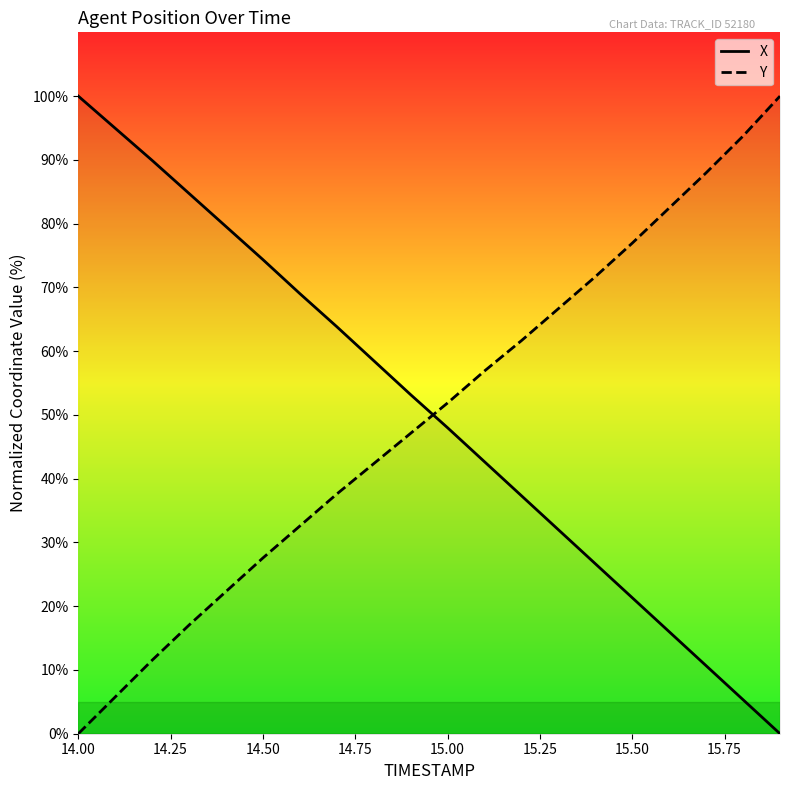

Is the value of Y at 14.00 greater than the value of X at 14.00?

No